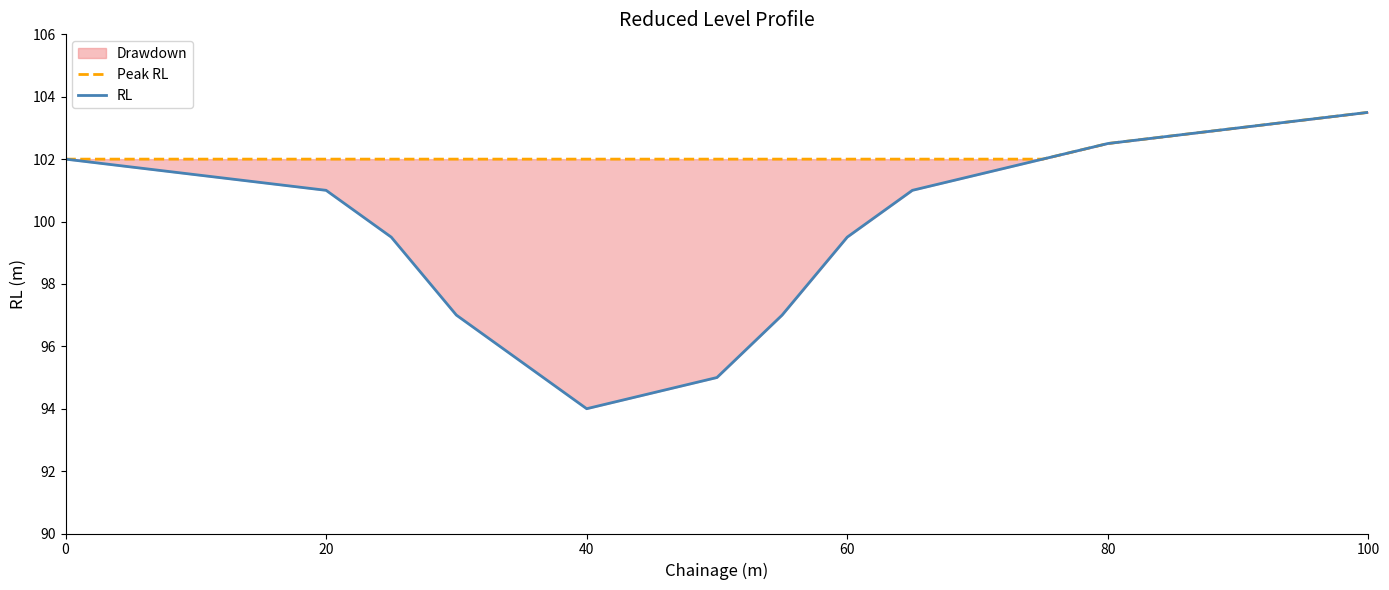

What is the difference between the maximum and minimum values in the RL series?

9.5